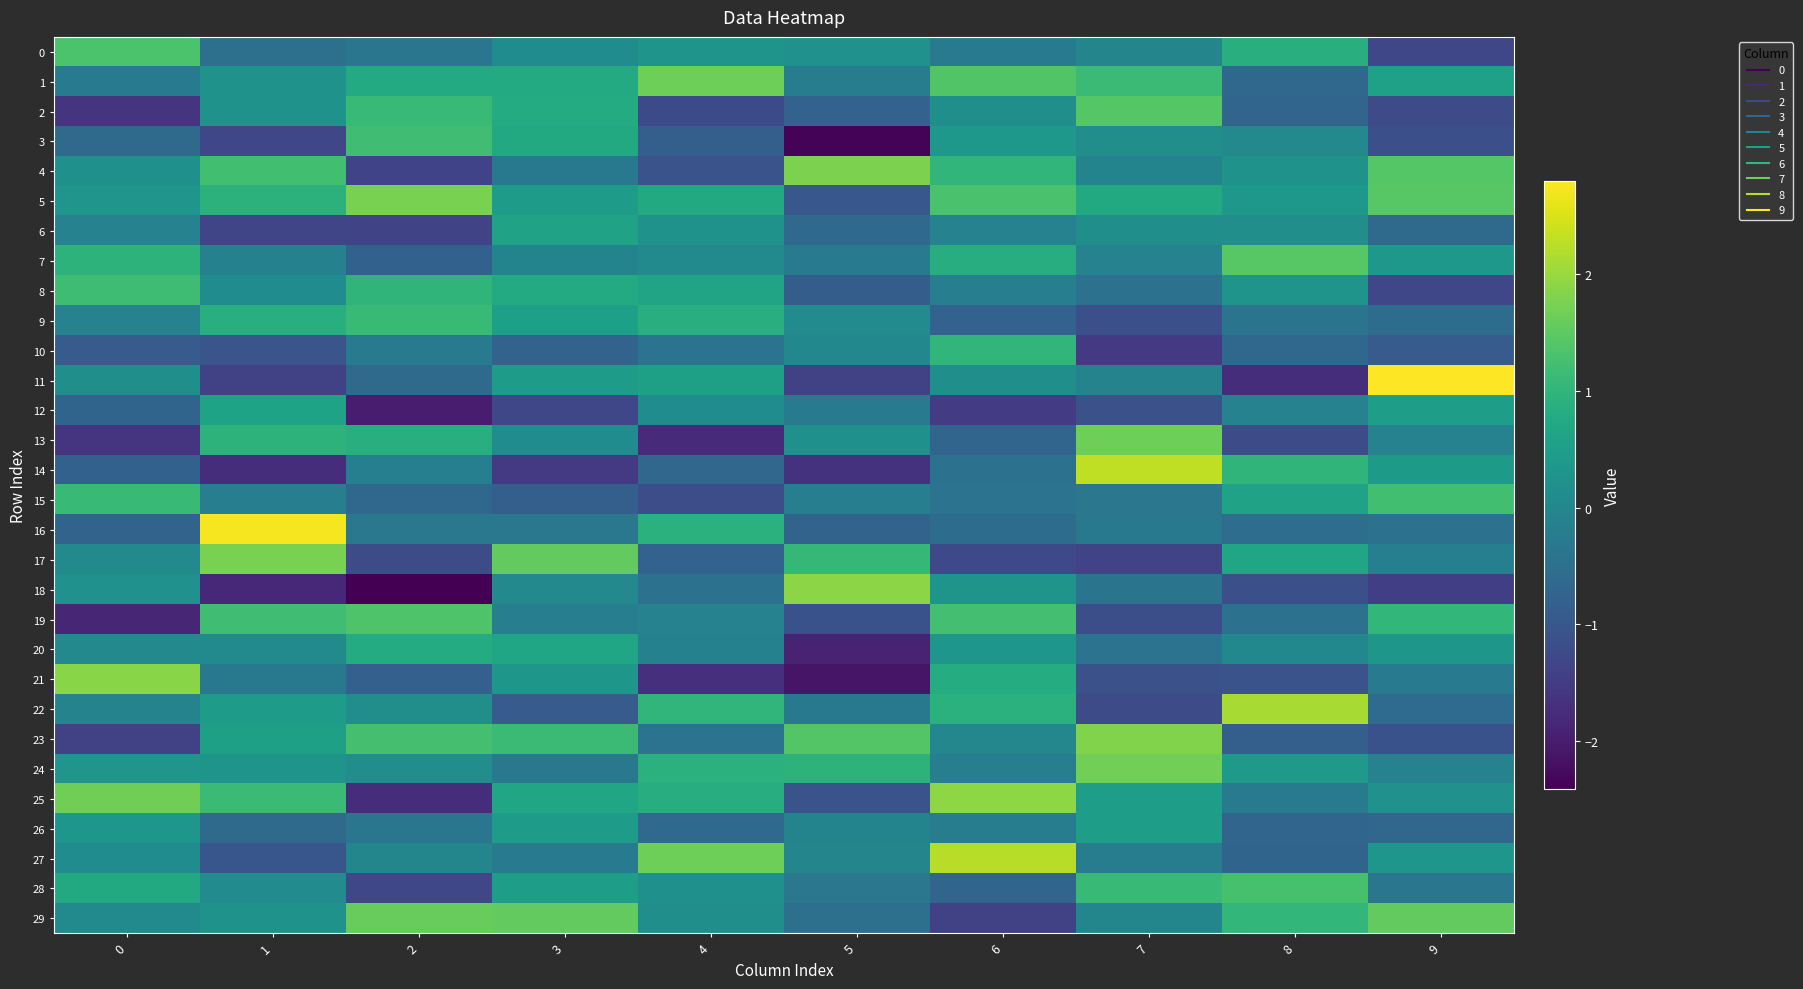

At which category is the sum across all series the highest?

3